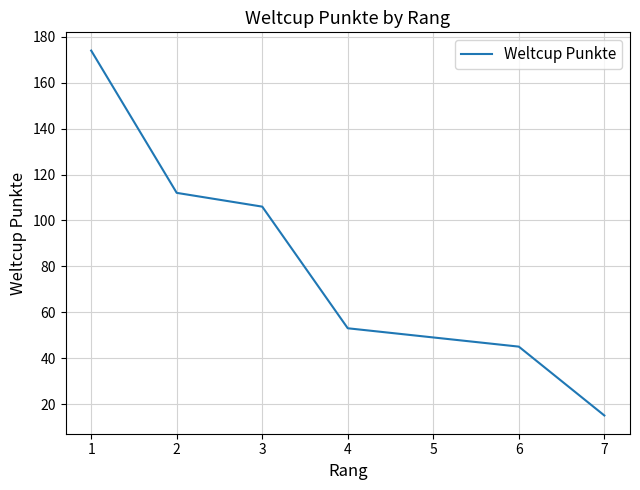

What is the change in value from 4 to 6?

-8